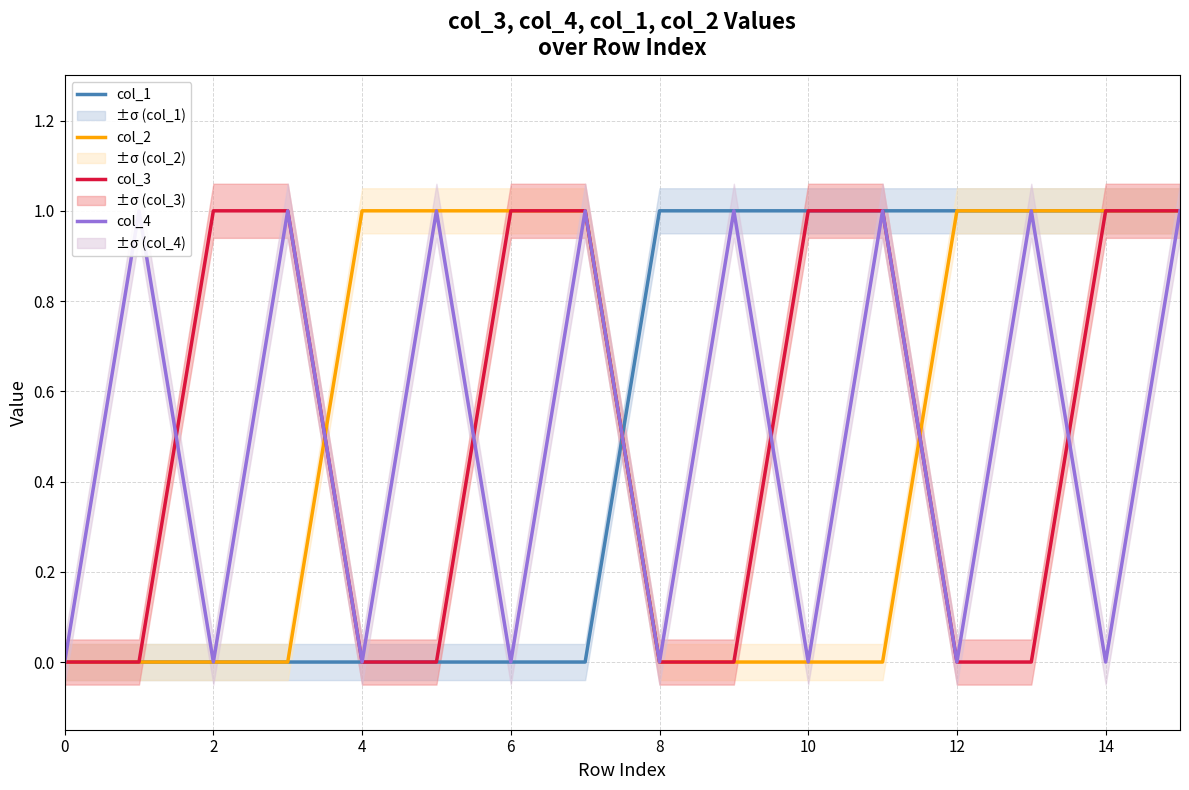

Is it true that col_2 equals 2 at 15?

False